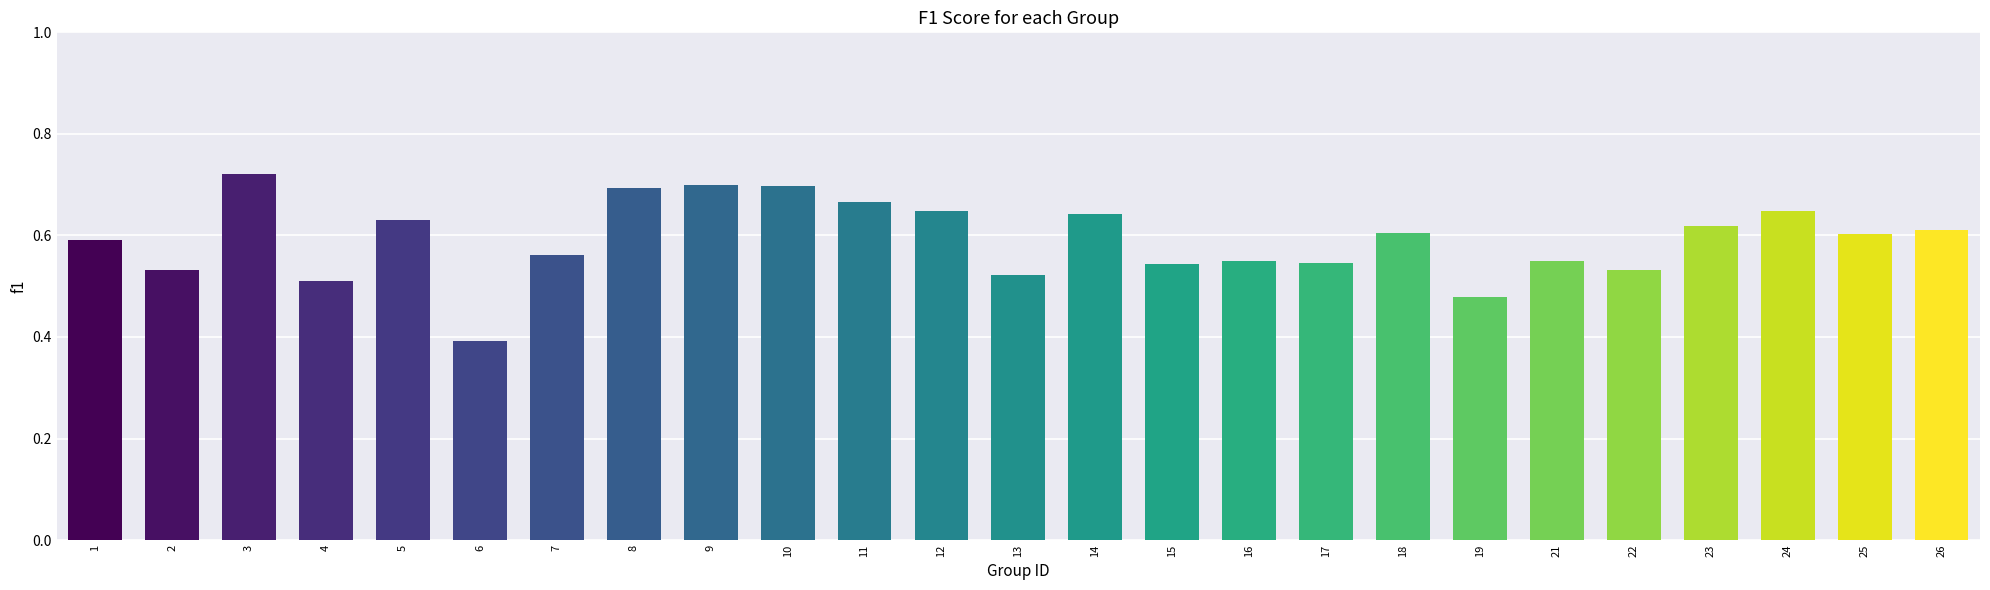

How many values are between 0 and 1?

25